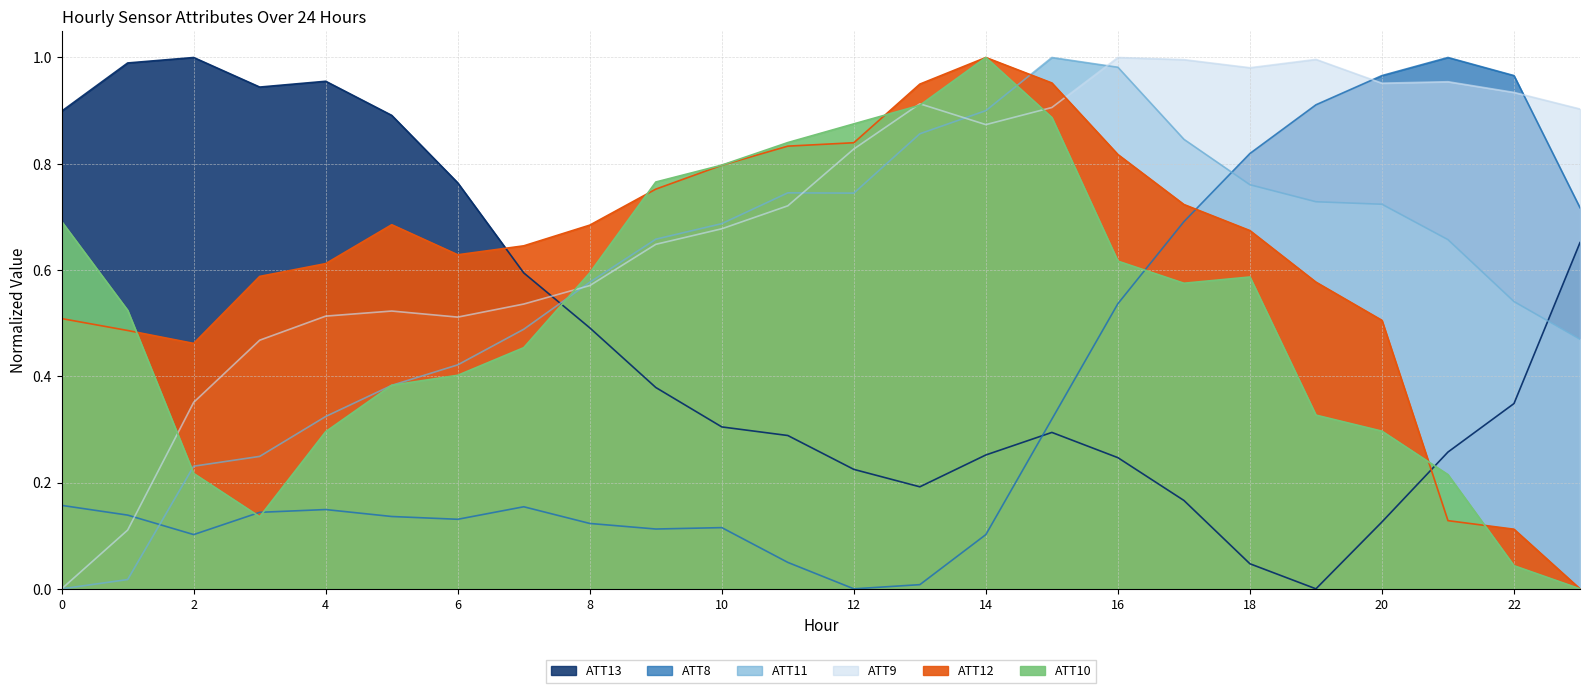

In ATT8, how many points are lower than both neighbors (excluding endpoints)?

4